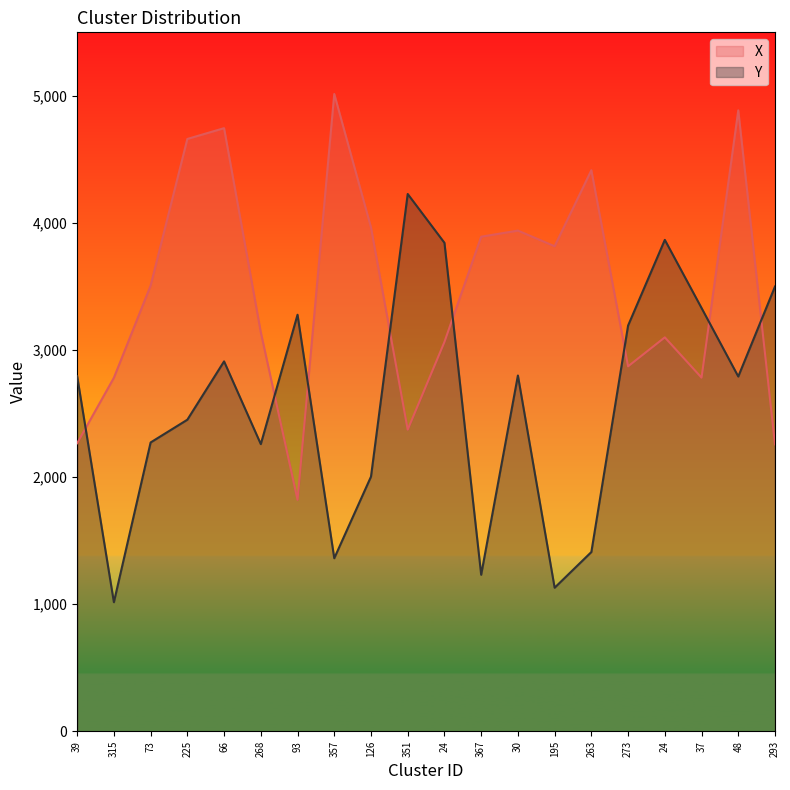

Which label corresponds to the largest value in the chart?

357